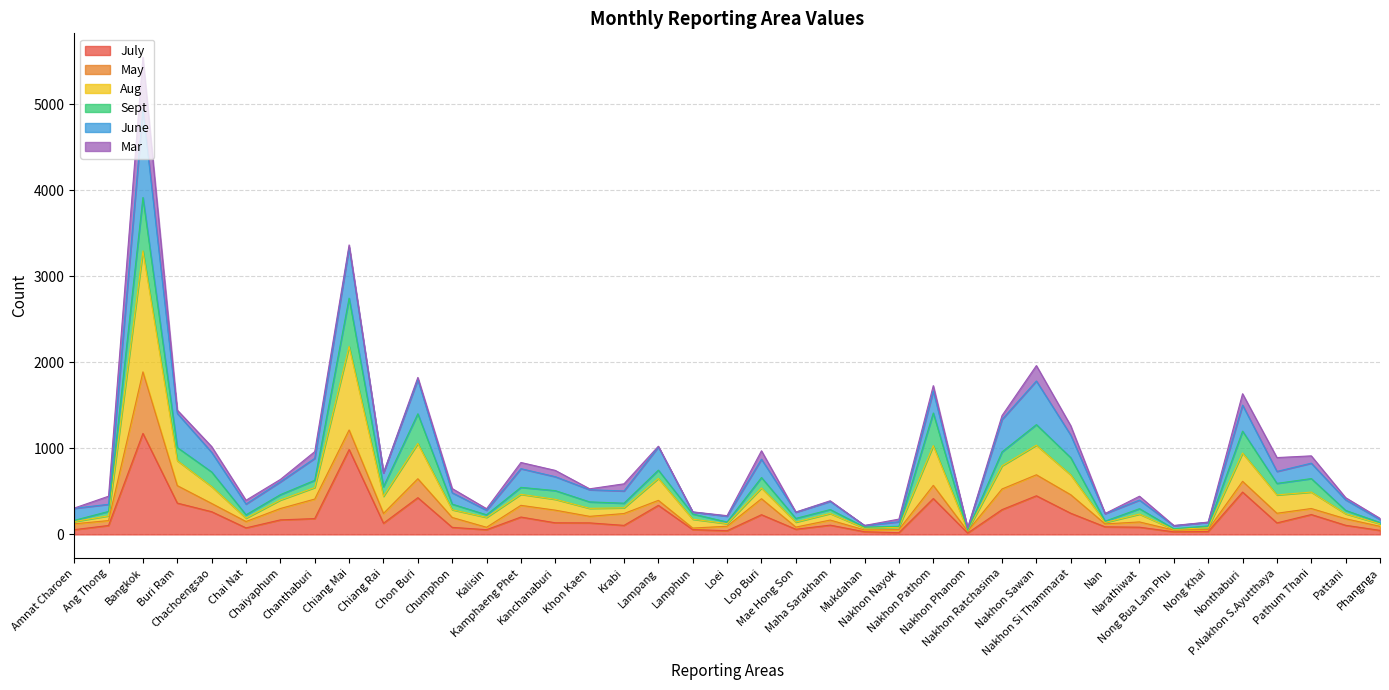

Which series has the largest total across all categories?

Aug